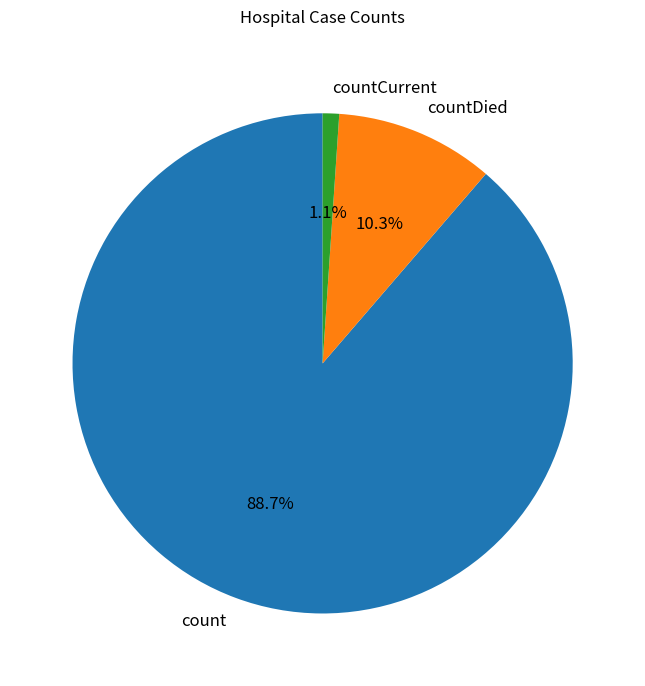

Is it true that countDied is 10% of the pie?

True